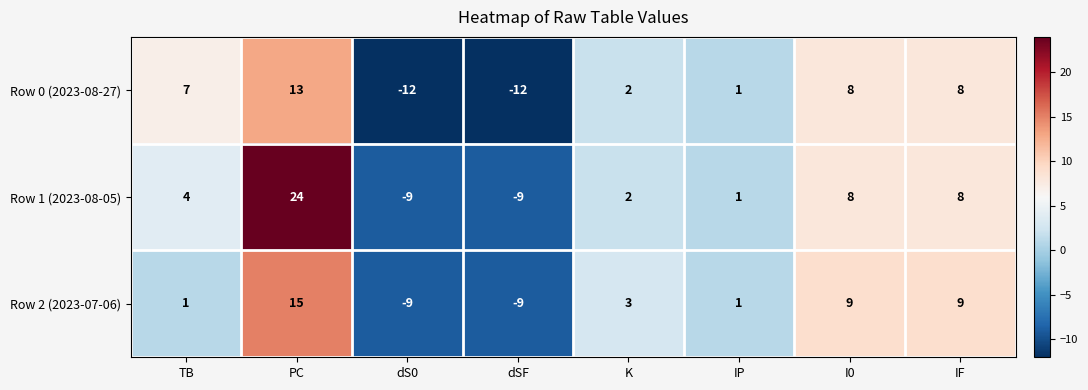

What is the difference between the maximum and minimum values in the Row 2 (2023-07-06) series?

24